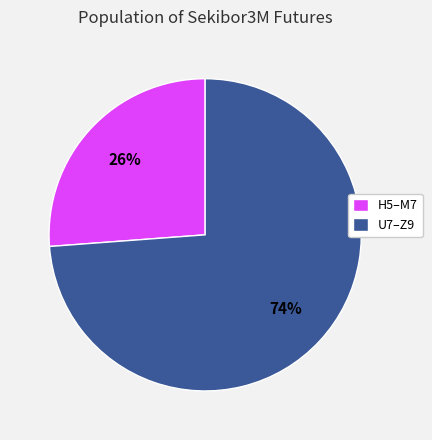

Rank the categories by value from highest to lowest.

U7–Z9, H5–M7